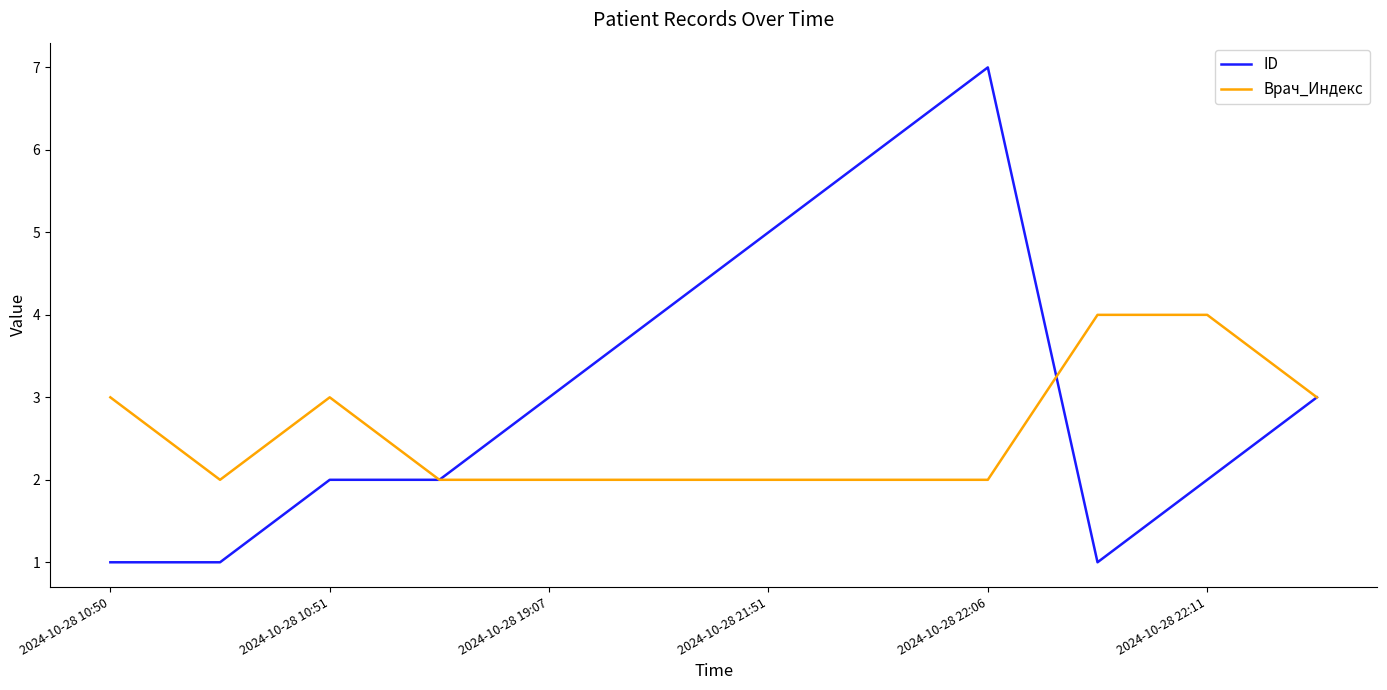

List the series in order of their peak value, lowest first.

Врач_Индекс, ID